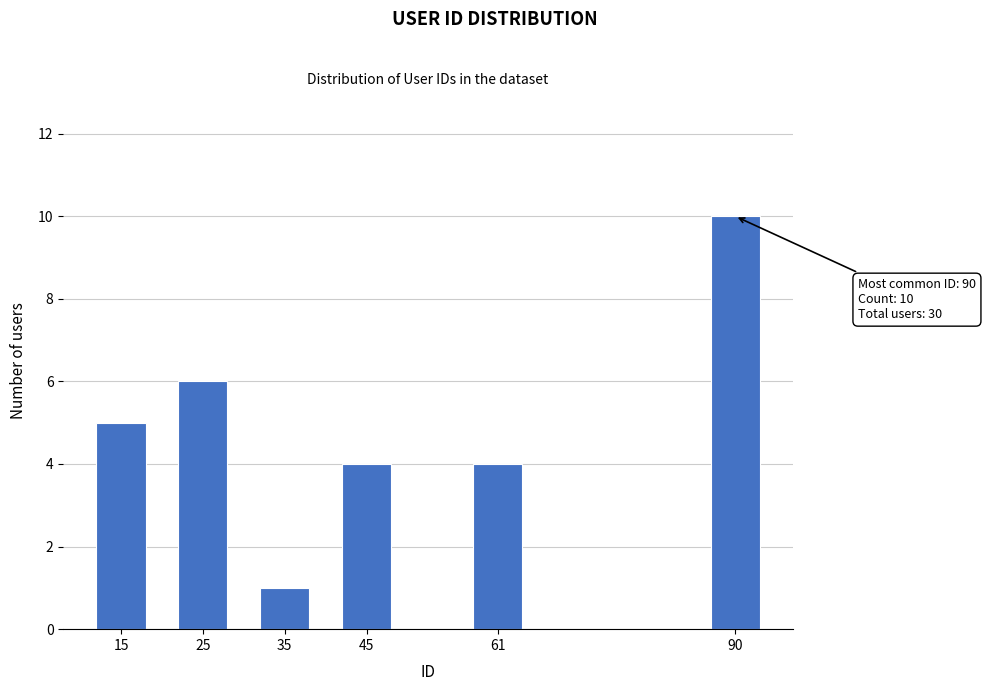

Reading left to right, what are all the values shown in this chart?

5	6	1	4	4	10